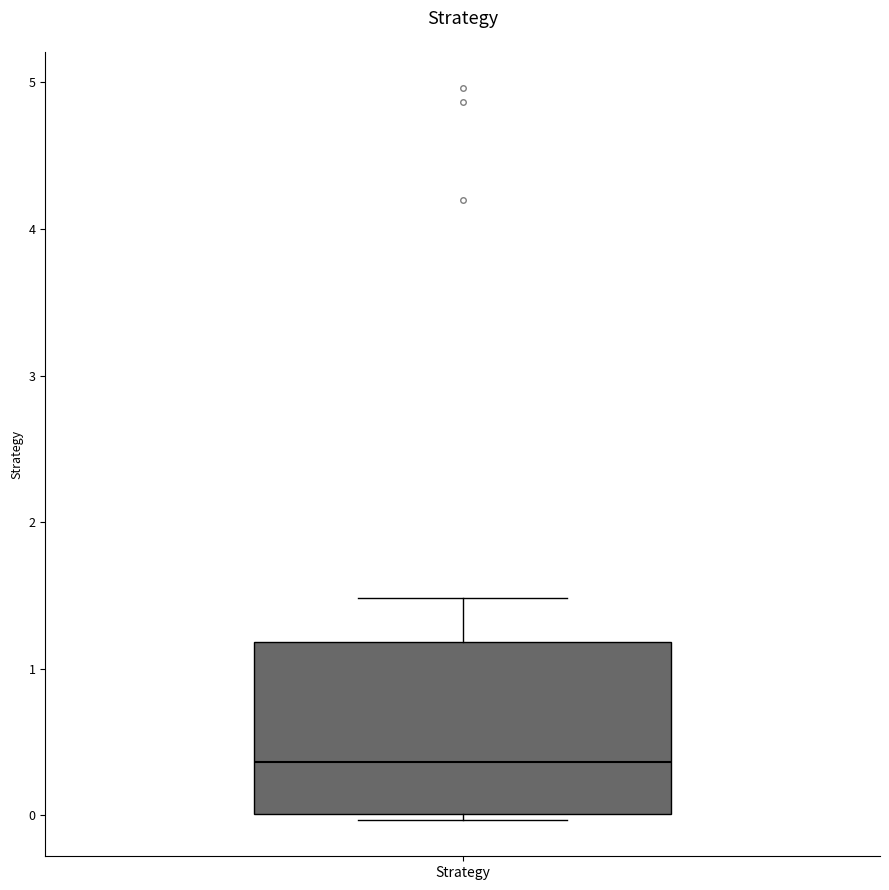

Read this box plot against the y-axis: the position of the median line, the range covered by the box, and the ends of both whiskers. The values are not printed on the chart, so give them approximately, as read against the axis.

median 0.4, box 0.0 to 1.2, whiskers 0.0 (just below the box's lower edge) to 1.5